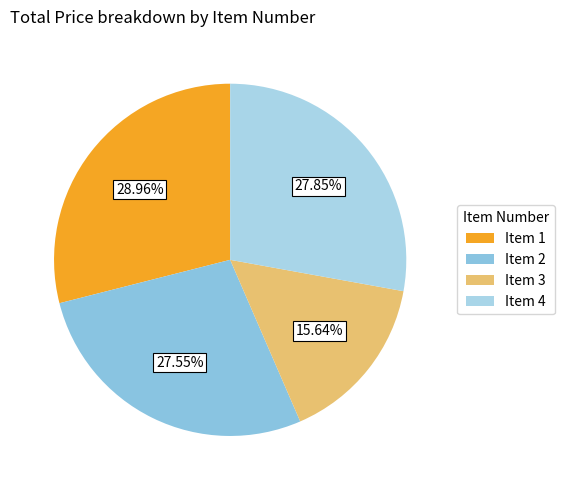

Which category has the smallest portion of the pie?

Item 3